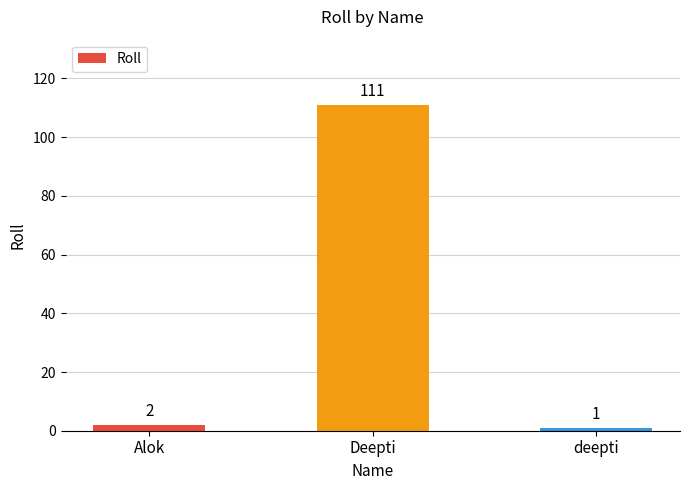

At which category does the chart reach its minimum across all series?

deepti